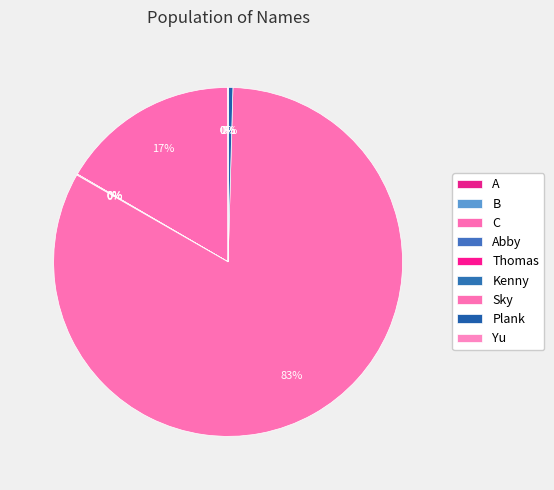

How many slices are in this pie chart?

9